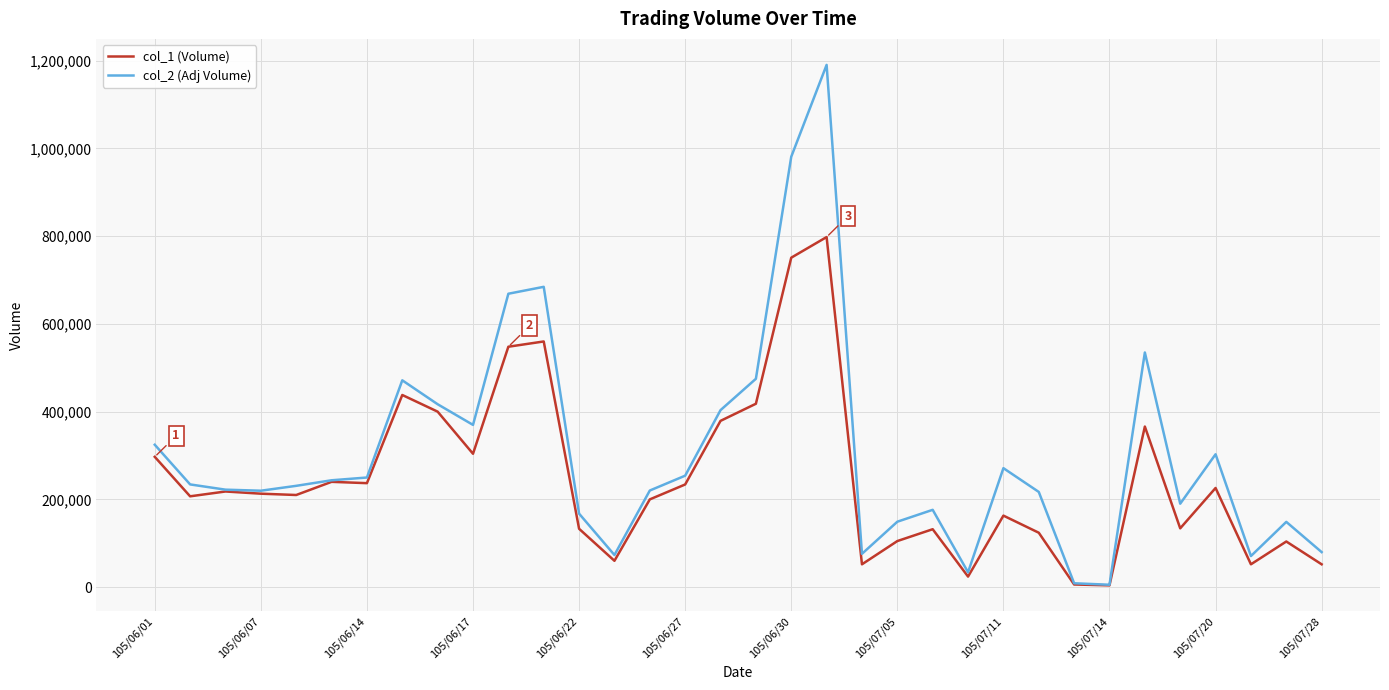

List the series in order of their overall mean, highest first.

col_2 (Adj Volume), col_1 (Volume)